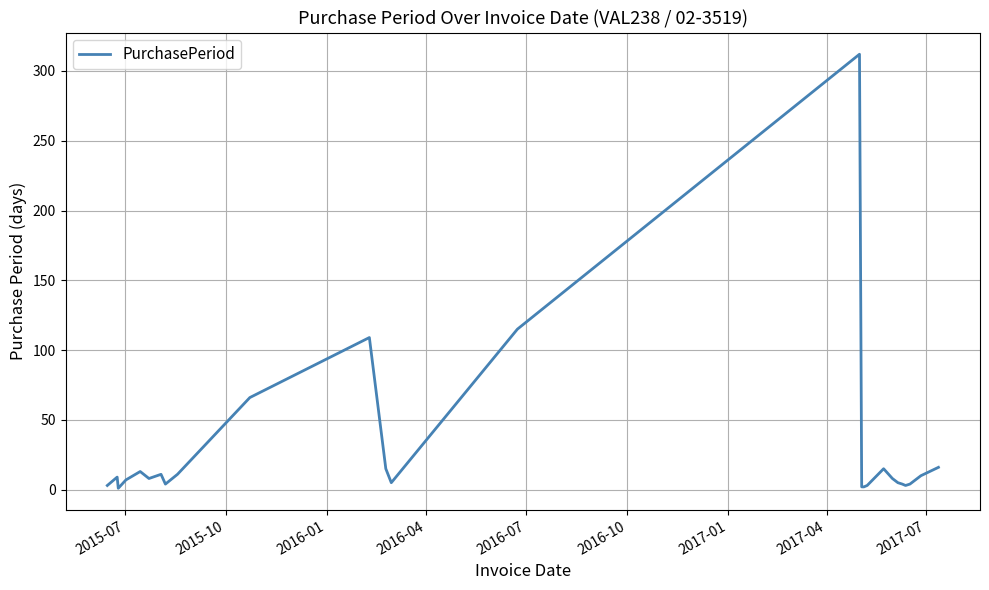

What is the maximum value shown in the chart?

312